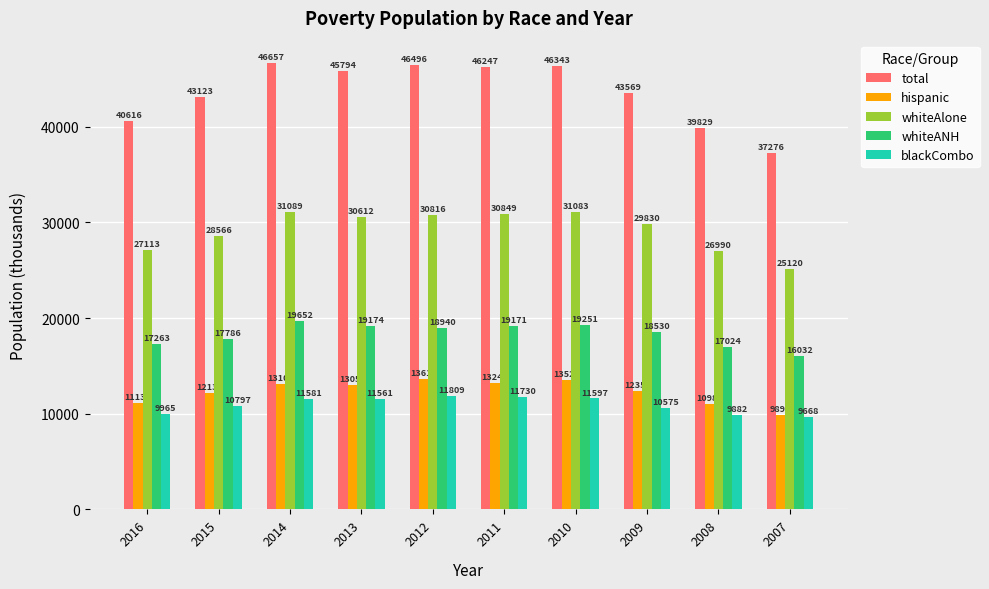

How many bars are there in each group?

5